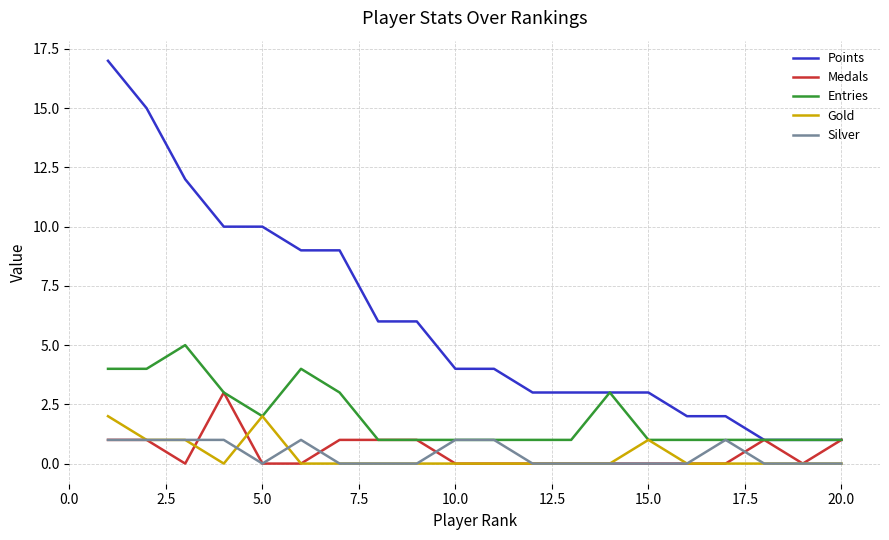

What is the maximum value for Points?

17